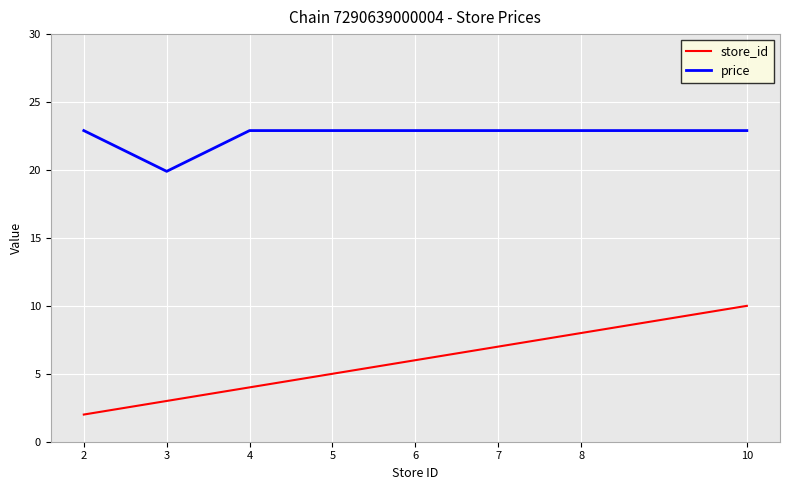

True or false: store_id has a value of 3.6 at 8.

False